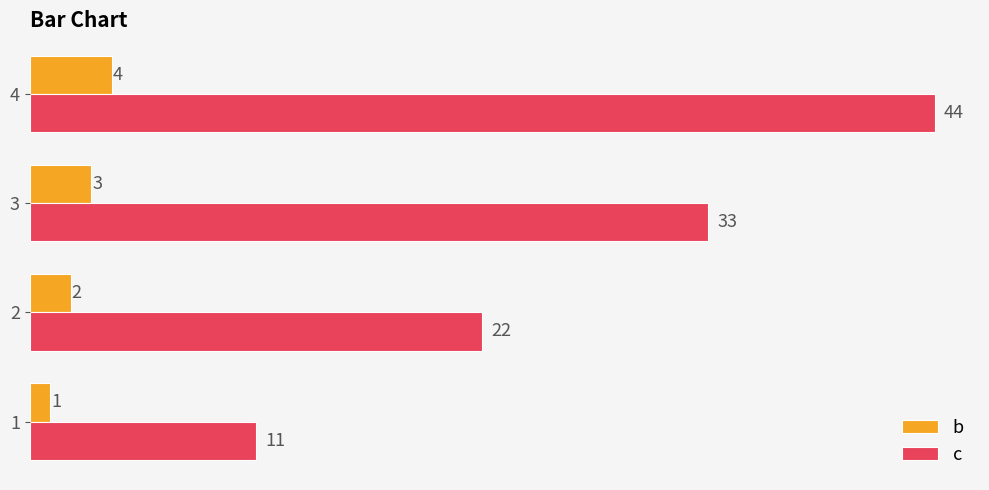

At which category is the sum across all series the highest?

4